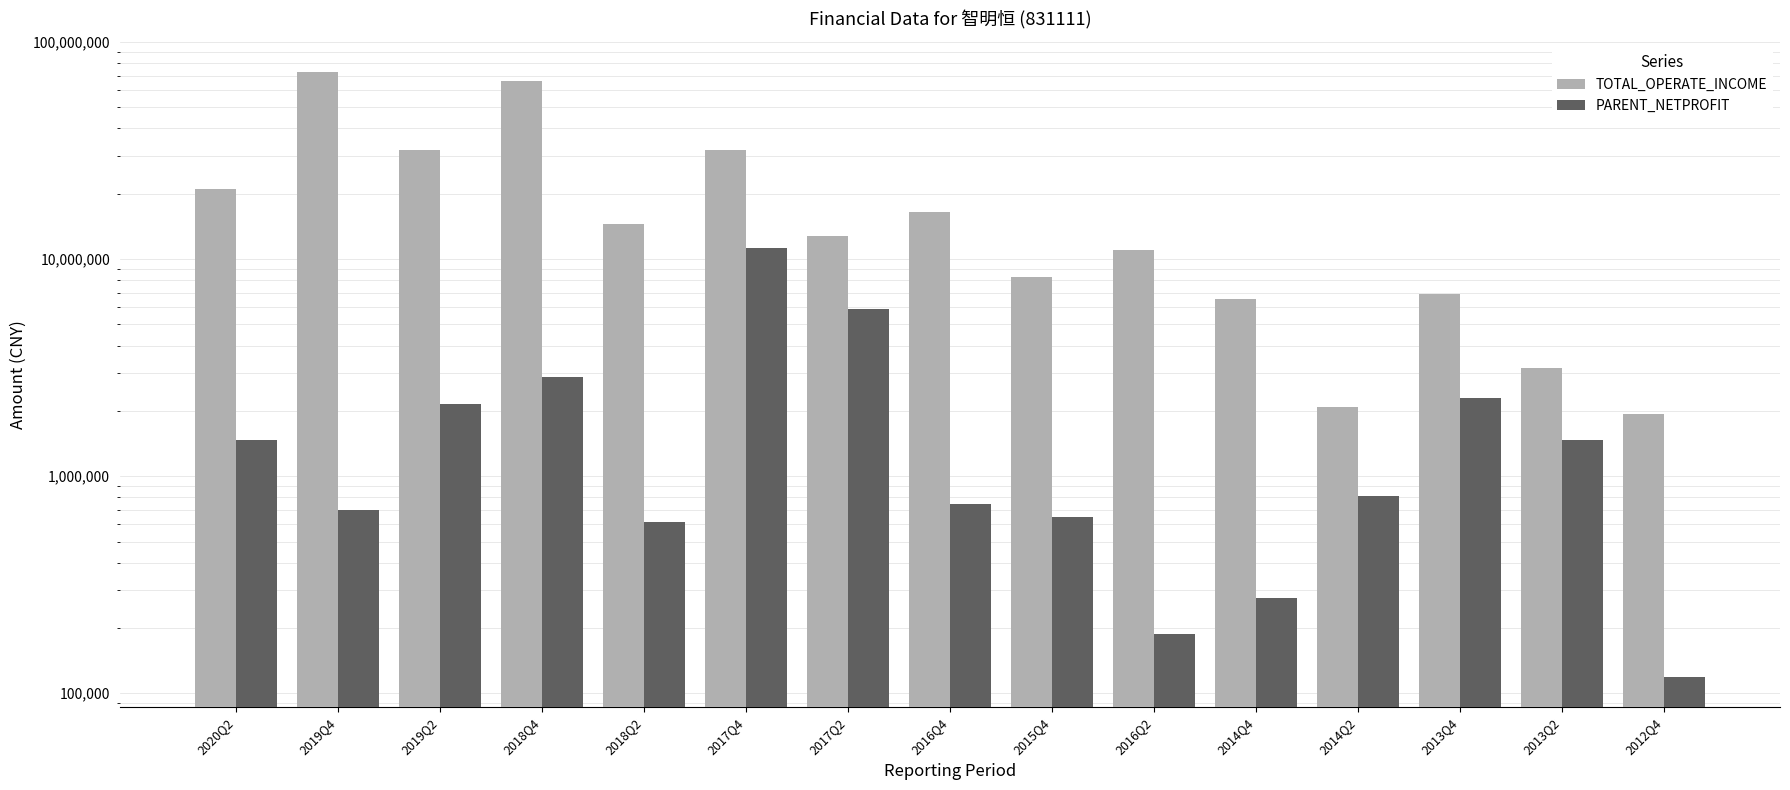

The value of PARENT_NETPROFIT at 2017Q2 is 5872410.0. True or false?

True